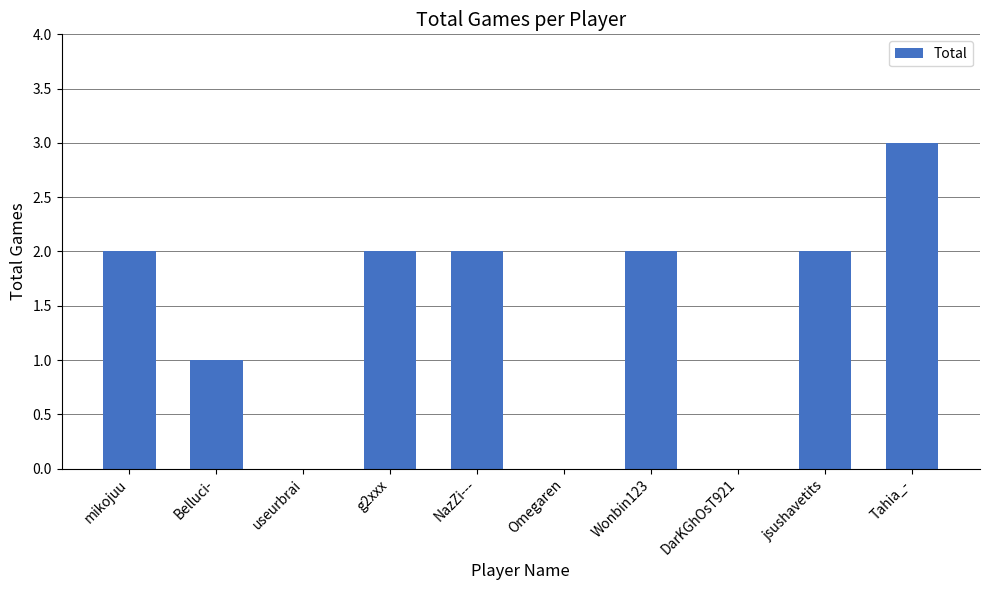

Where is the data nearest to the value 1?

Belluci-